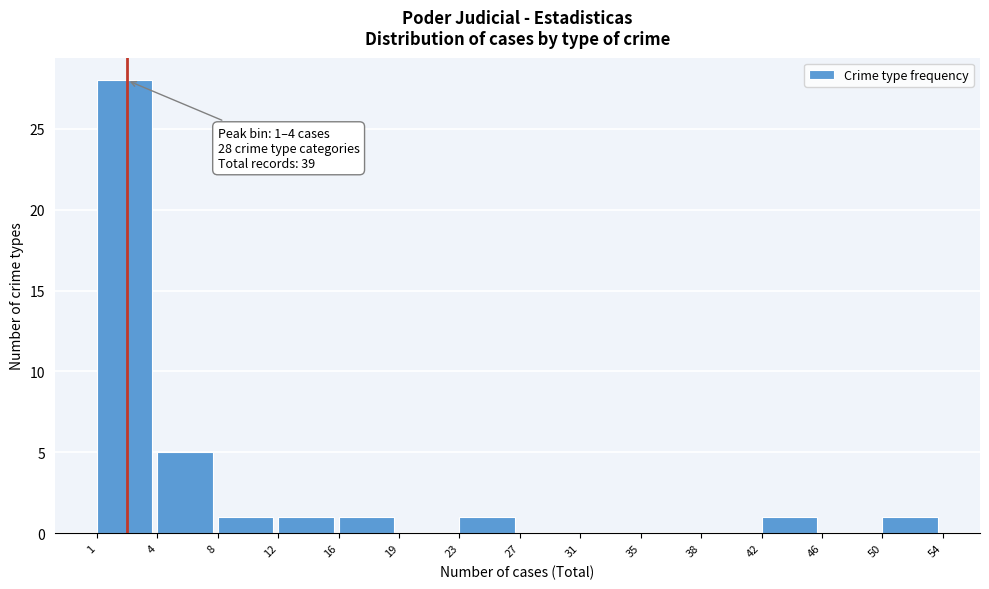

Reading right to left, list all the values displayed in this chart.

50=1	46=0	42=1	38=0	35=0	31=0	27=0	23=1	19=0	16=1	12=1	8=1	4=5	1=28